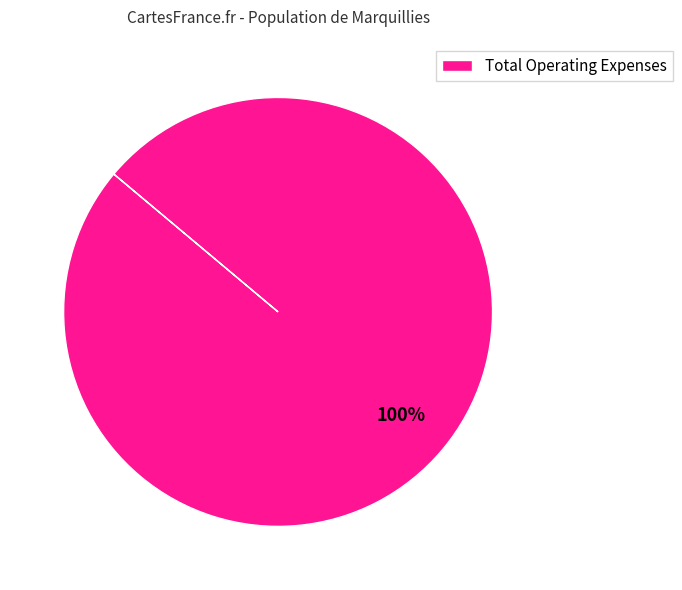

Which category accounts for the majority?

Total Operating Expenses